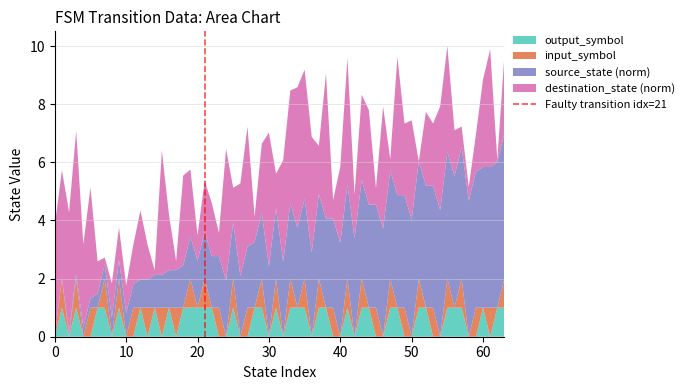

What is the maximum value for output_symbol?

1.0